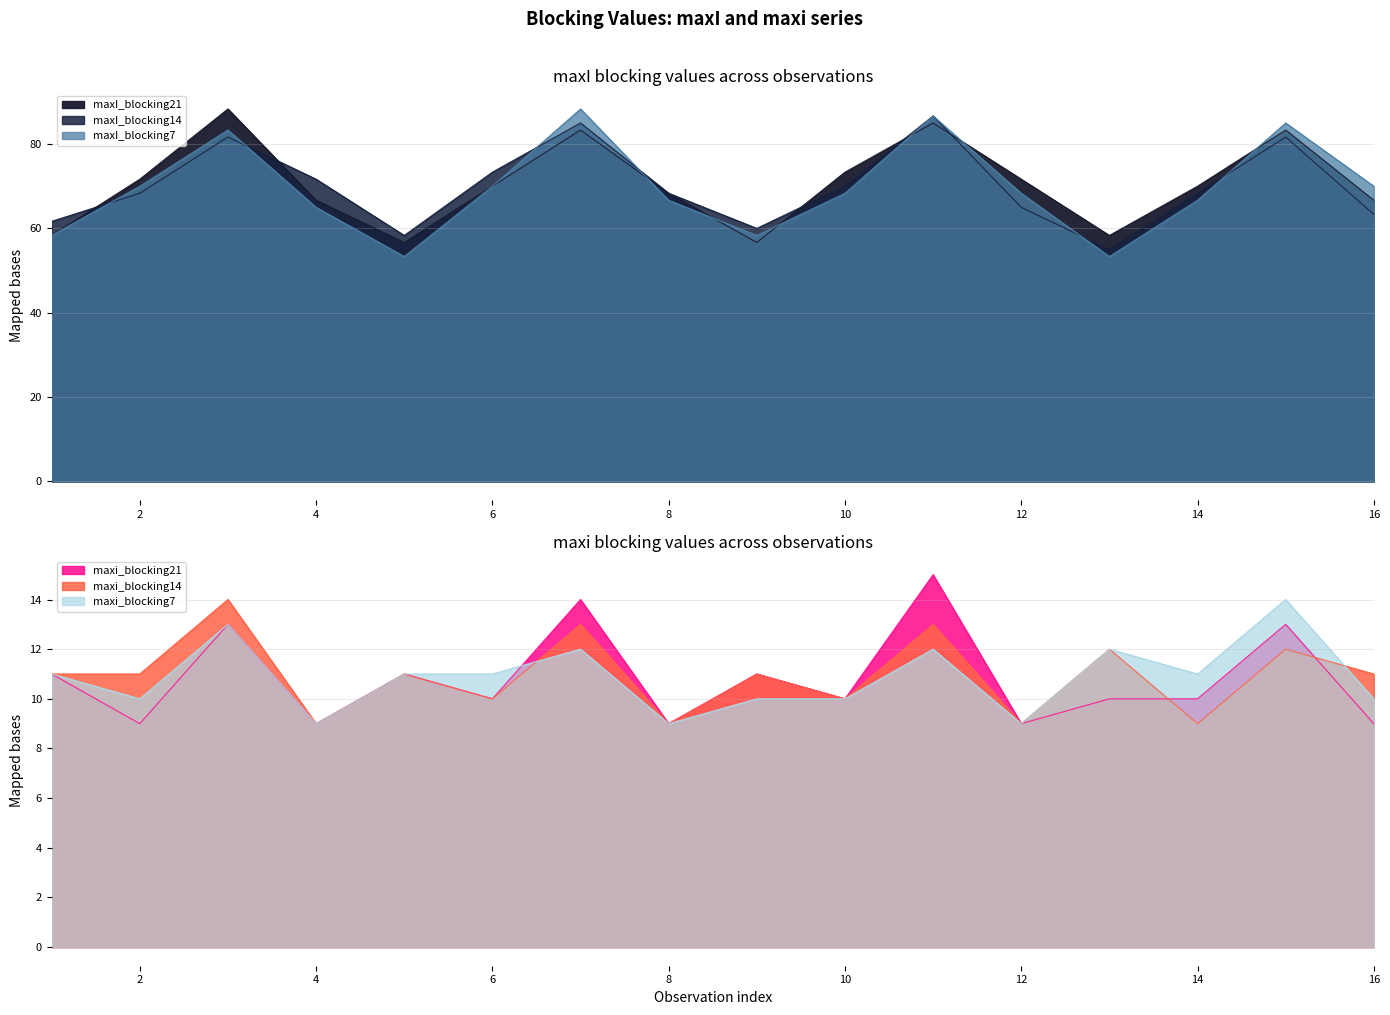

What is the total value across all series at 3?

293.3